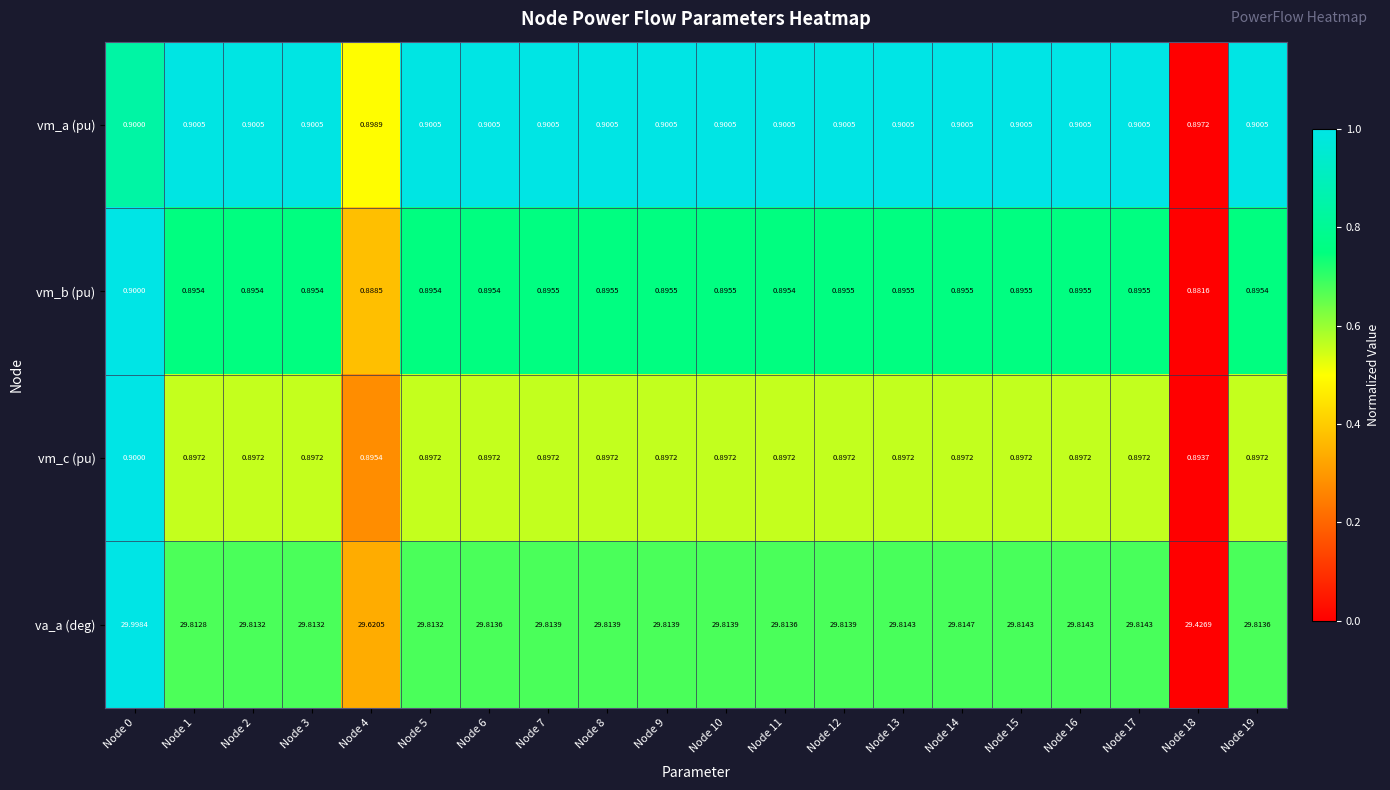

Is the value of vm_b (pu) at Node 10 greater than the value of vm_c (pu) at Node 15?

No